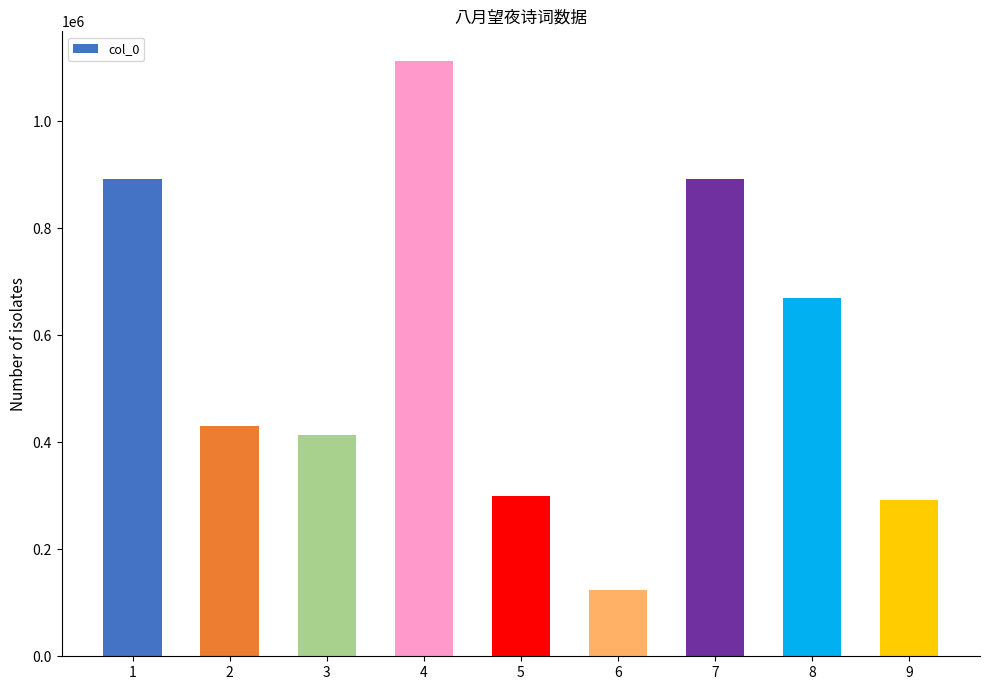

What is the ratio of the value at 4 to the value at 7?

1.2